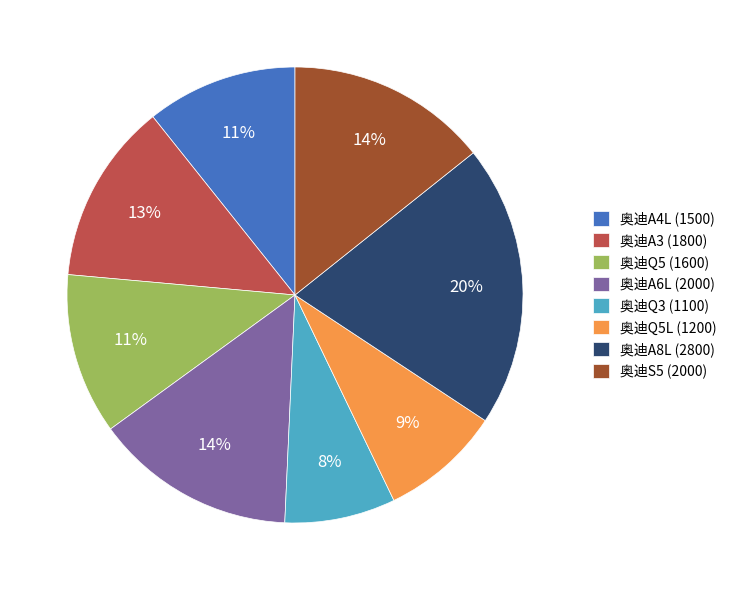

Between 奥迪Q5L (1200) and 奥迪A8L (2800), which is larger?

奥迪A8L (2800)